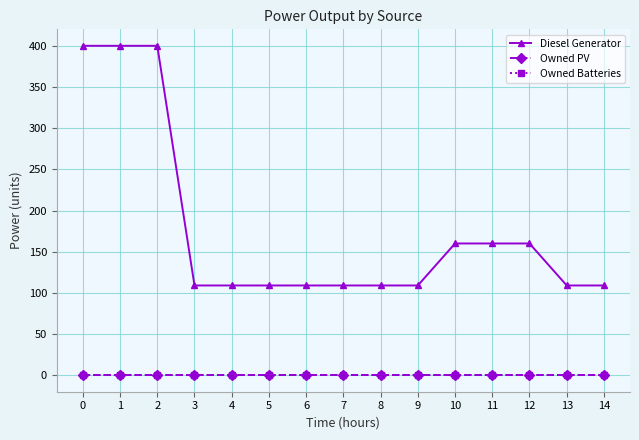

Rank the categories by Owned PV value from lowest to highest.

0, 1, 2, 3, 4, 5, 6, 7, 8, 9, 10, 11, 12, 13, 14